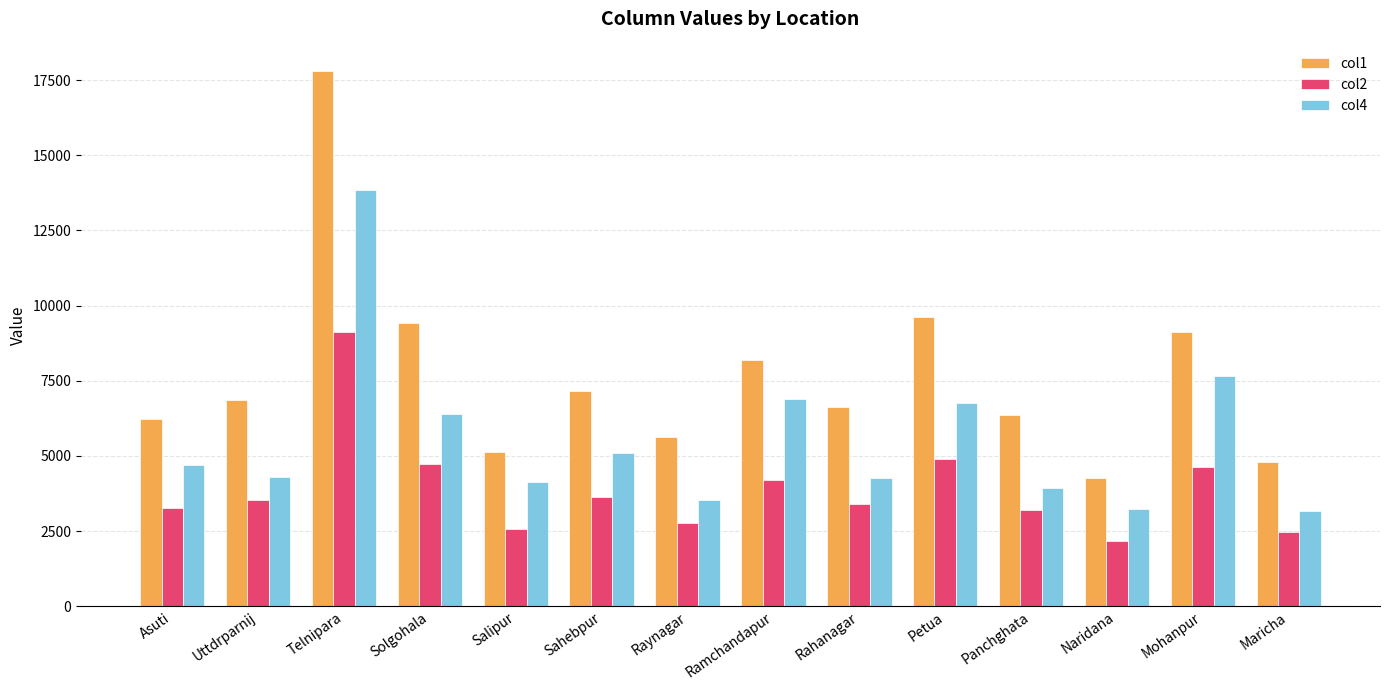

What is the total value across all series at Rahanagar?

14272.4